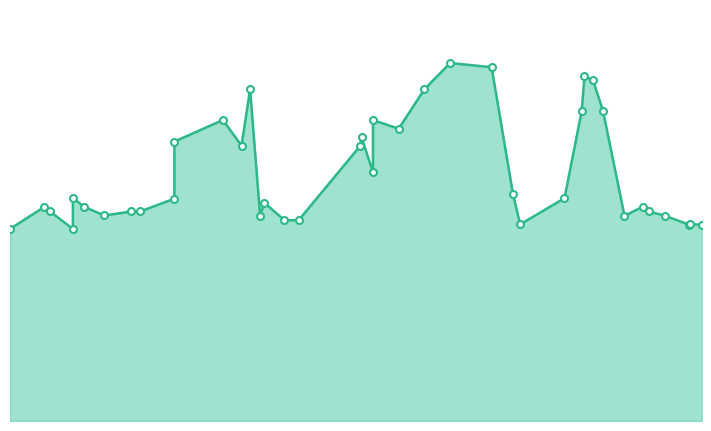

What is the label of the 18th point from the right?

2021-02-04